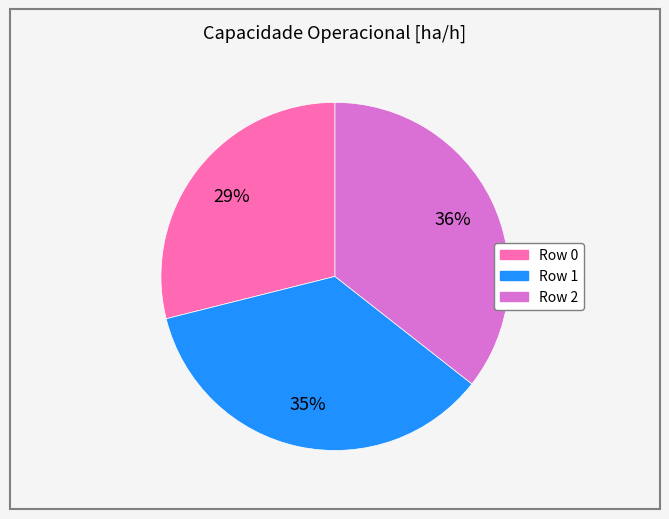

To the nearest percent, what percentage of the pie is Row 2?

36%